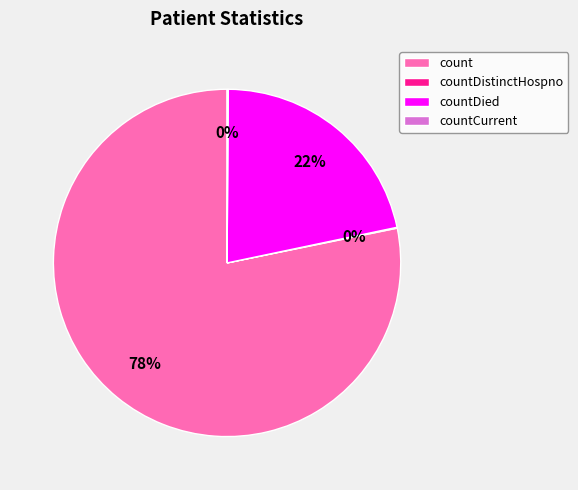

What is the ratio of the value at countDied to the value at count?

0.3